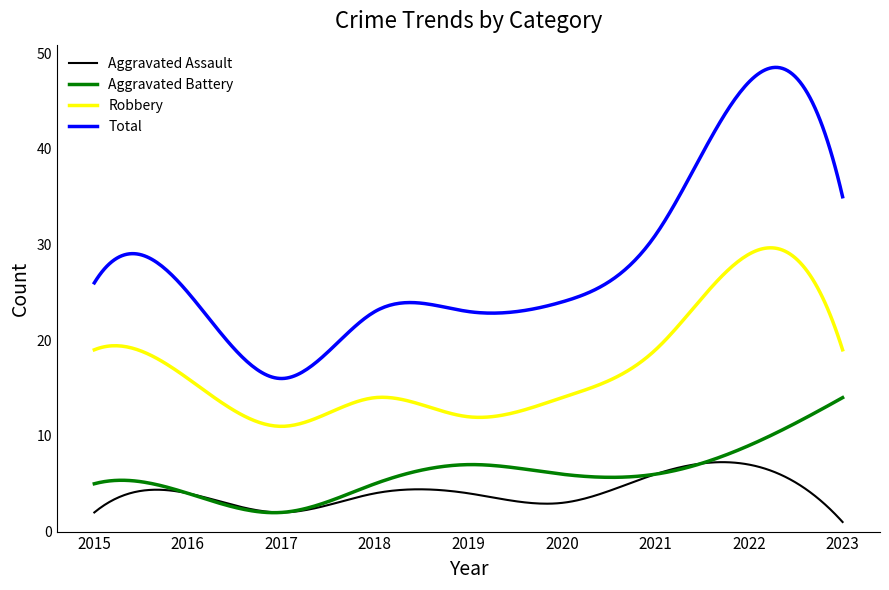

What is the maximum value for Aggravated Assault?

7.3